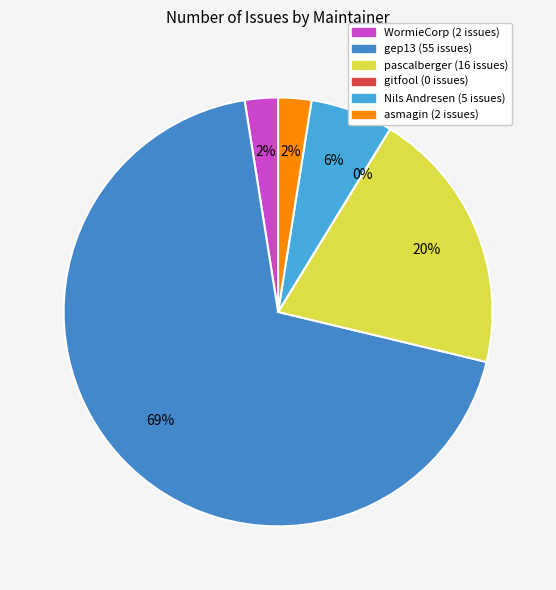

Is the sum of gep13 and pascalberger greater than half?

Yes